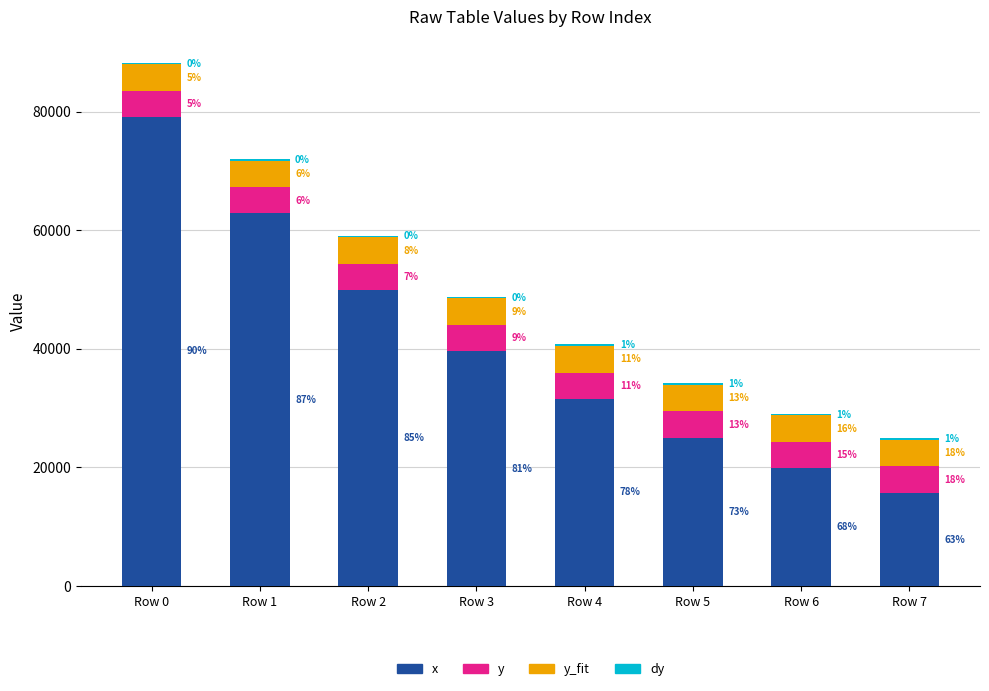

Which series has the largest total across all categories?

x